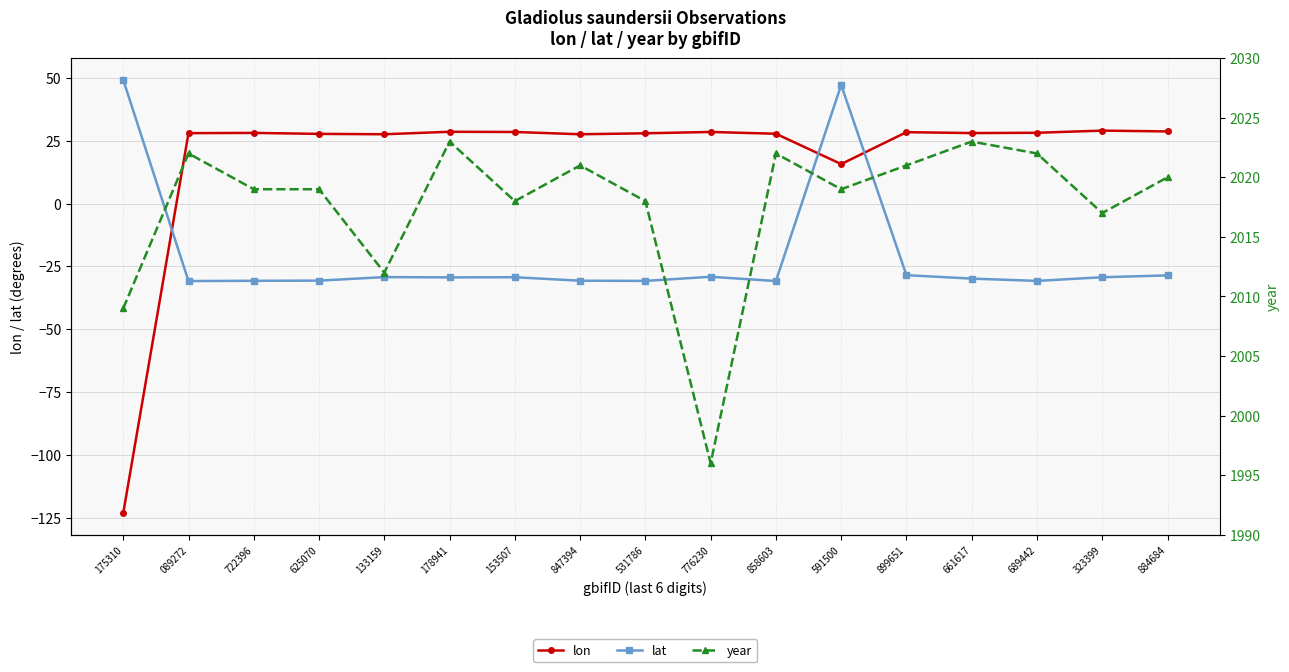

What is the total value across all series at 689442?

2019.4